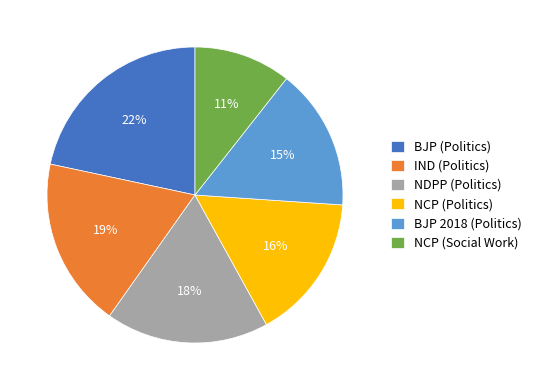

To the nearest percent, what is the difference between the largest and smallest slice percentages?

11%